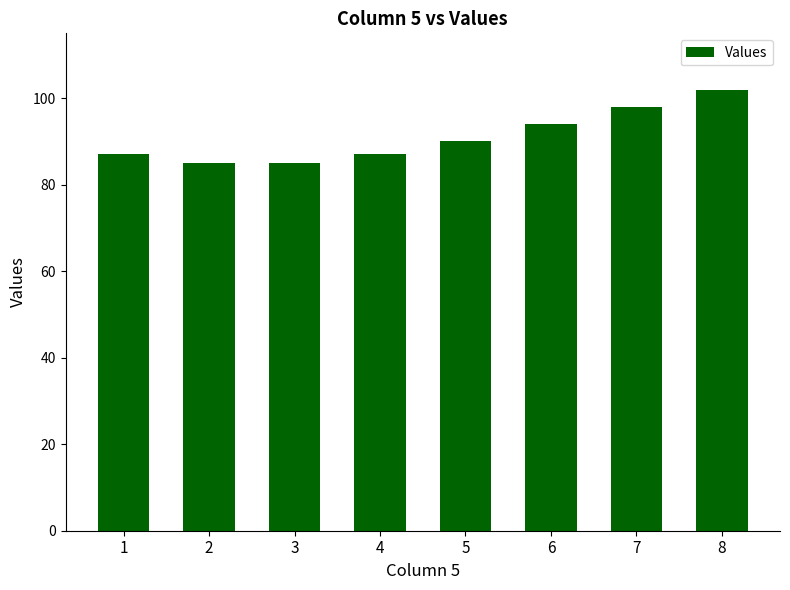

How many data points does each series have?

8